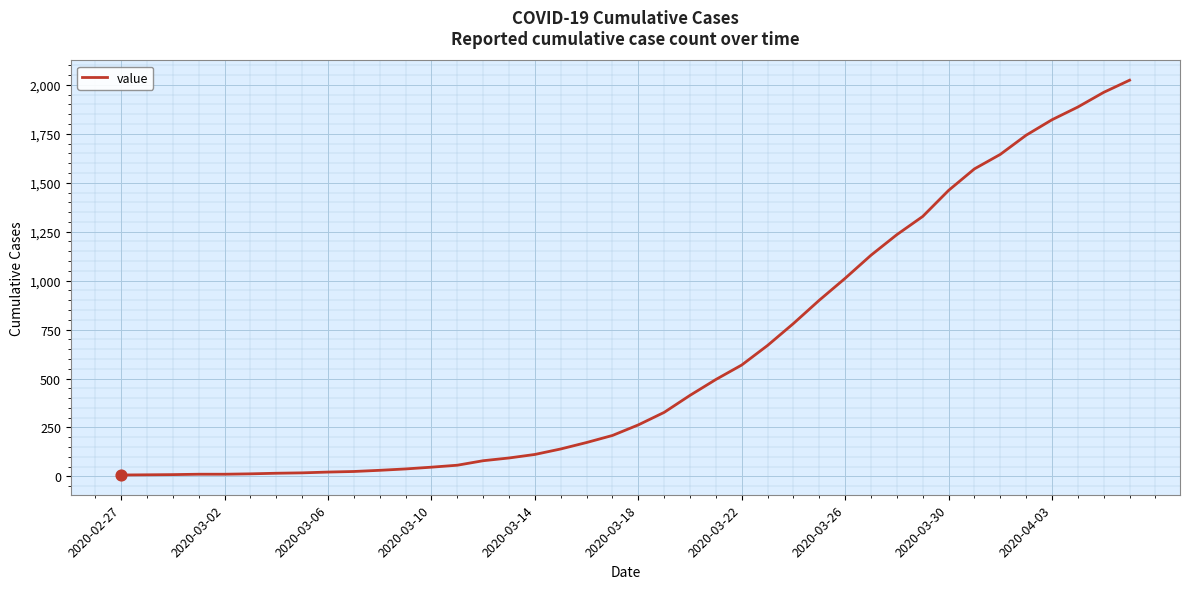

What is the greatest value displayed?

2024